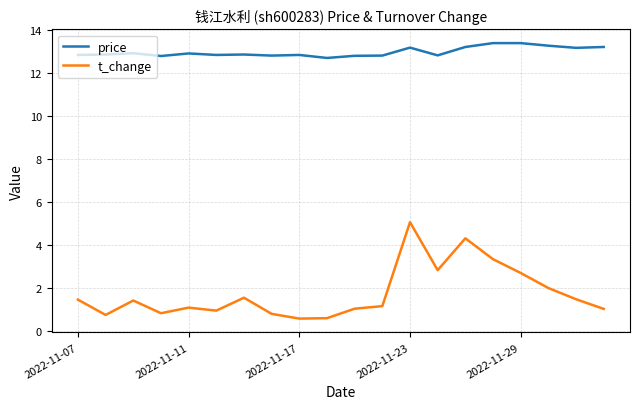

True or false: price and t_change intersect in this chart.

False